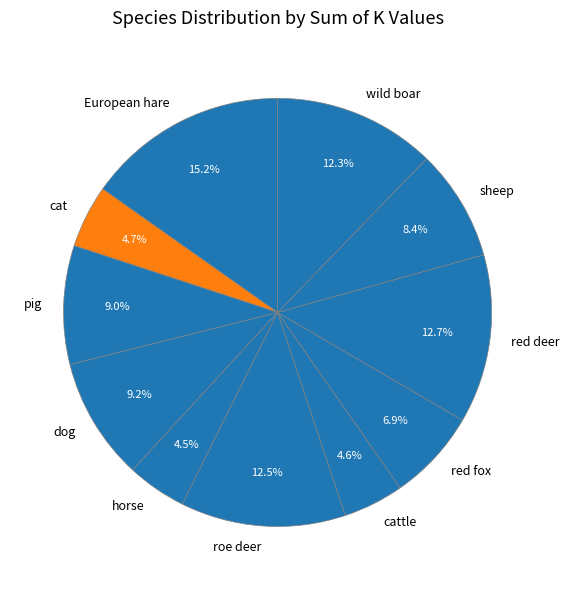

Which slice is the largest?

European hare